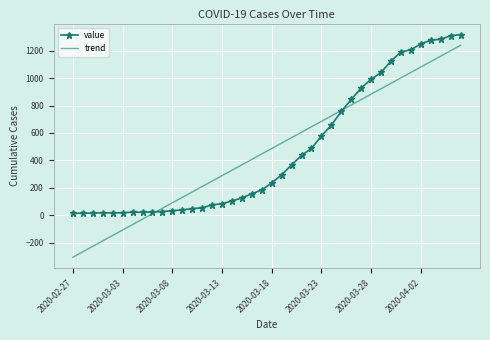

What is the maximum value for trend?

1239.8